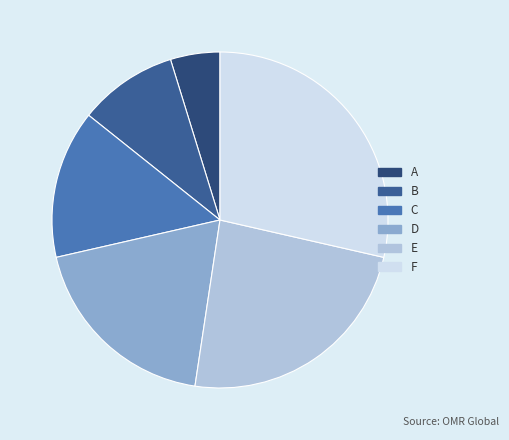

Count the number of slices in the pie.

6